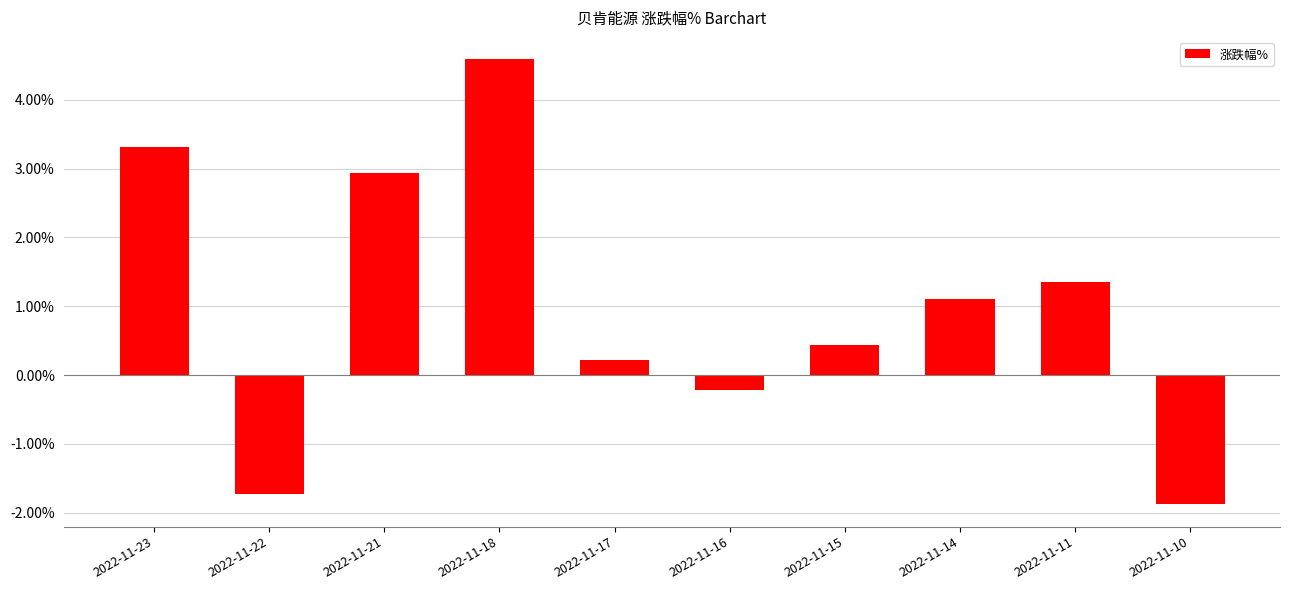

Reading left to right, list all the values displayed in this chart.

2022-11-23=3.3	2022-11-22=-1.7	2022-11-21=2.9	2022-11-18=4.6	2022-11-17=0.2	2022-11-16=-0.2	2022-11-15=0.4	2022-11-14=1.1	2022-11-11=1.4	2022-11-10=-1.9